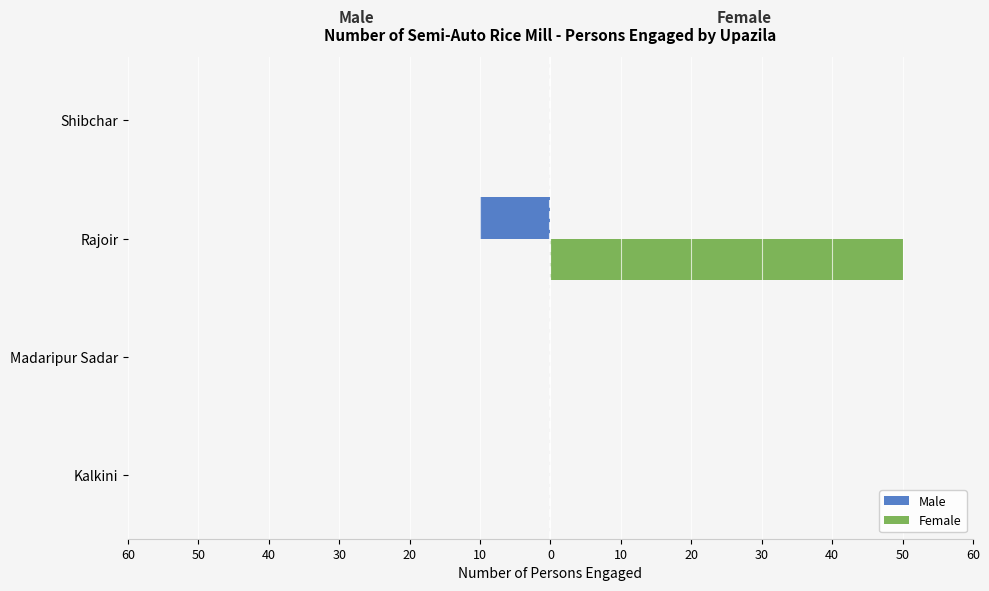

Which series has the largest range (max minus min)?

Female